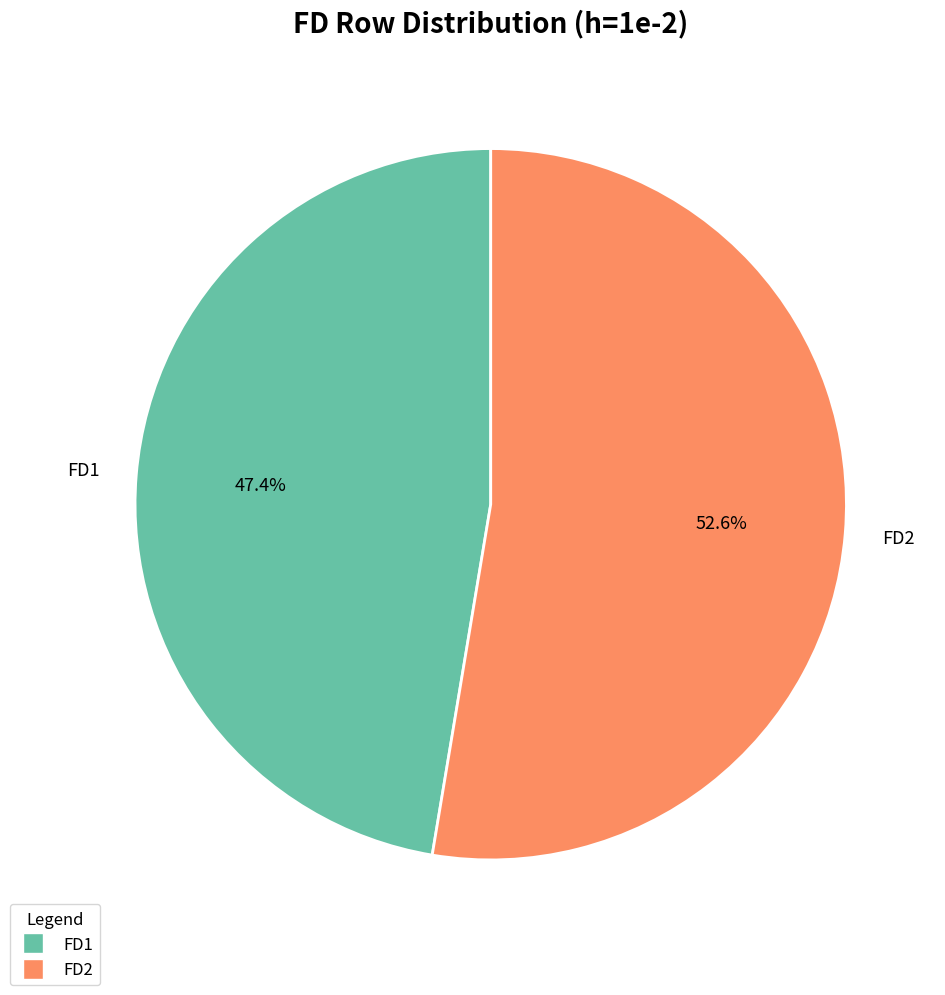

Rank the categories by value from highest to lowest.

FD2, FD1